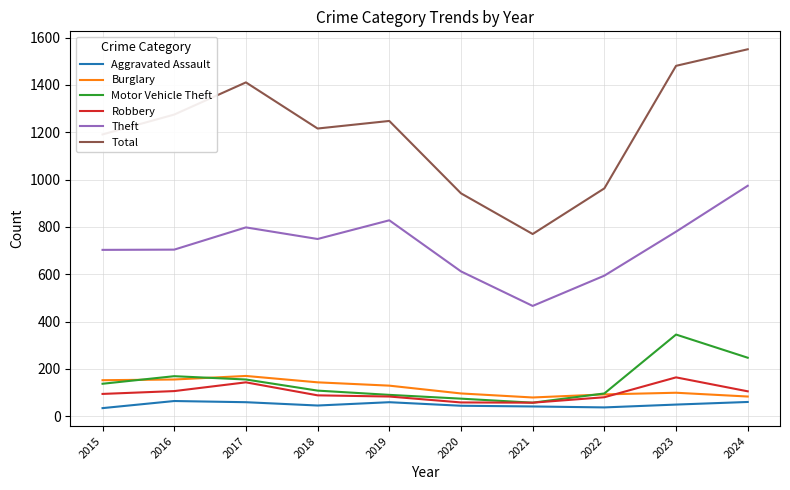

At which category does the chart reach its peak across all series?

2024